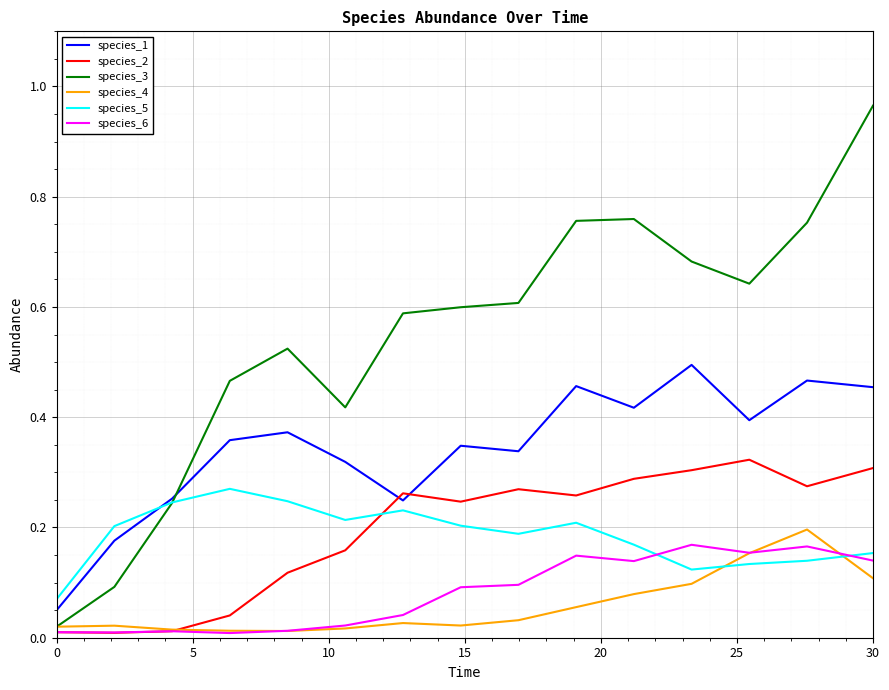

Which series has the largest total across all categories?

species_3